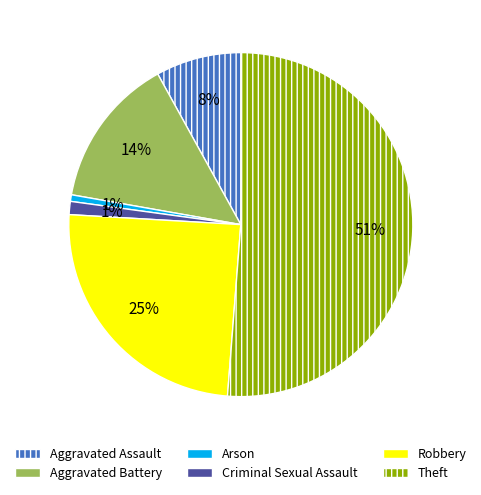

Which has a higher value, Theft or Criminal Sexual Assault?

Theft